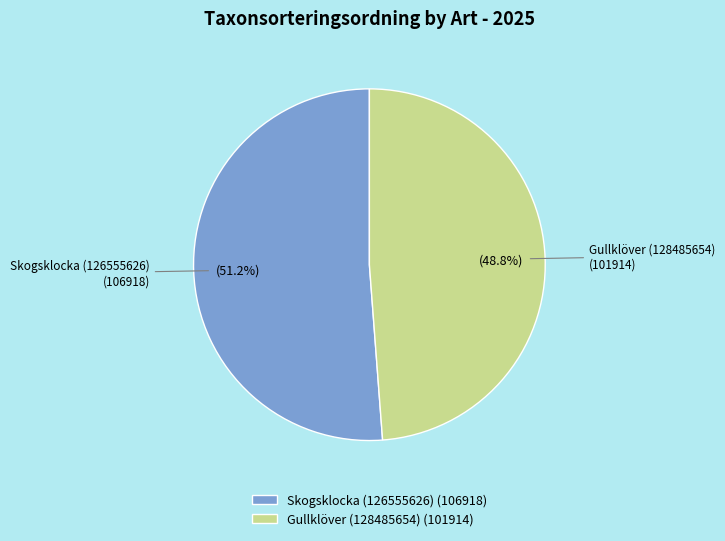

Rank the categories by value from highest to lowest.

Skogsklocka (126555626), Gullklöver (128485654)